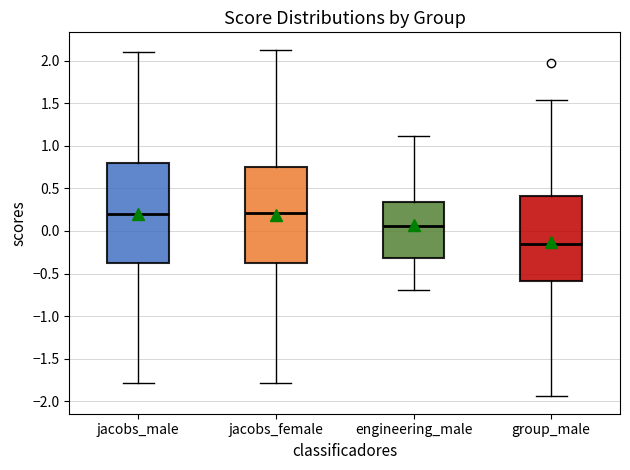

Reading left to right, read every box against the y-axis: the position of its median line, the range the box covers, and the ends of its whiskers. The values are not printed on the chart, so give them approximately, as read against the axis.

jacobs_male: median 0.20, box -0.35 to 0.80, whiskers -1.80 to 2.10
jacobs_female: median 0.20, box -0.35 to 0.75, whiskers -1.80 to 2.15
engineering_male: median 0.05, box -0.30 to 0.35, whiskers -0.70 to 1.10
group_male: median -0.15, box -0.60 to 0.40, whiskers -1.95 to 1.55